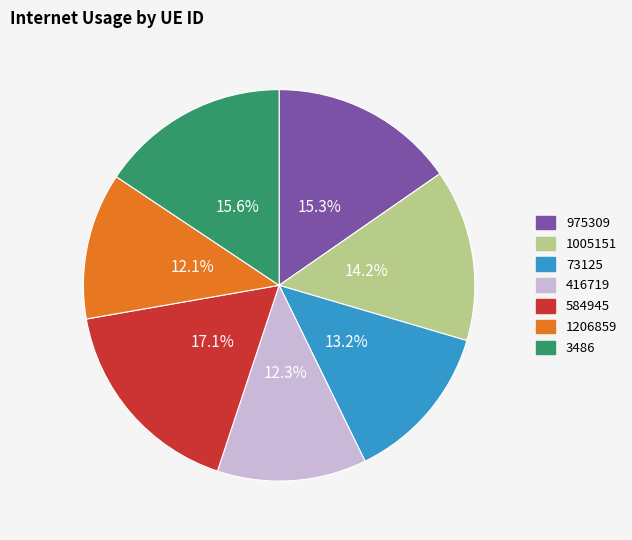

Which slice is the largest?

584945